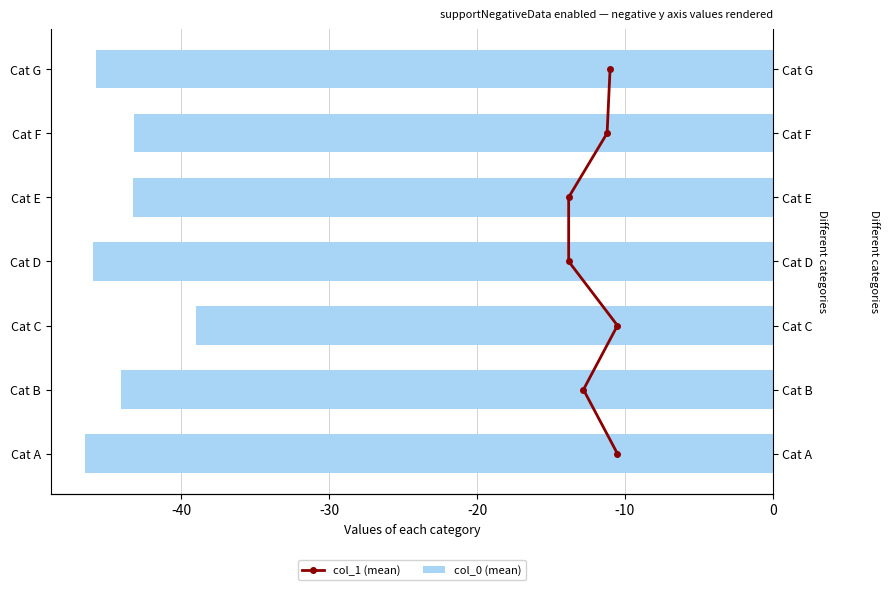

List the series in order of their overall mean, highest first.

col_1 (mean), col_0 (mean)